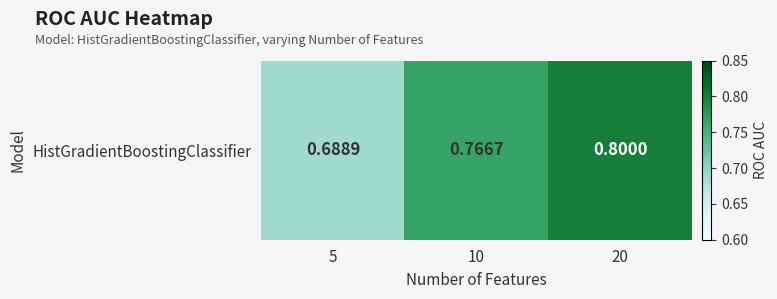

At which category does the chart reach its peak across all series?

20